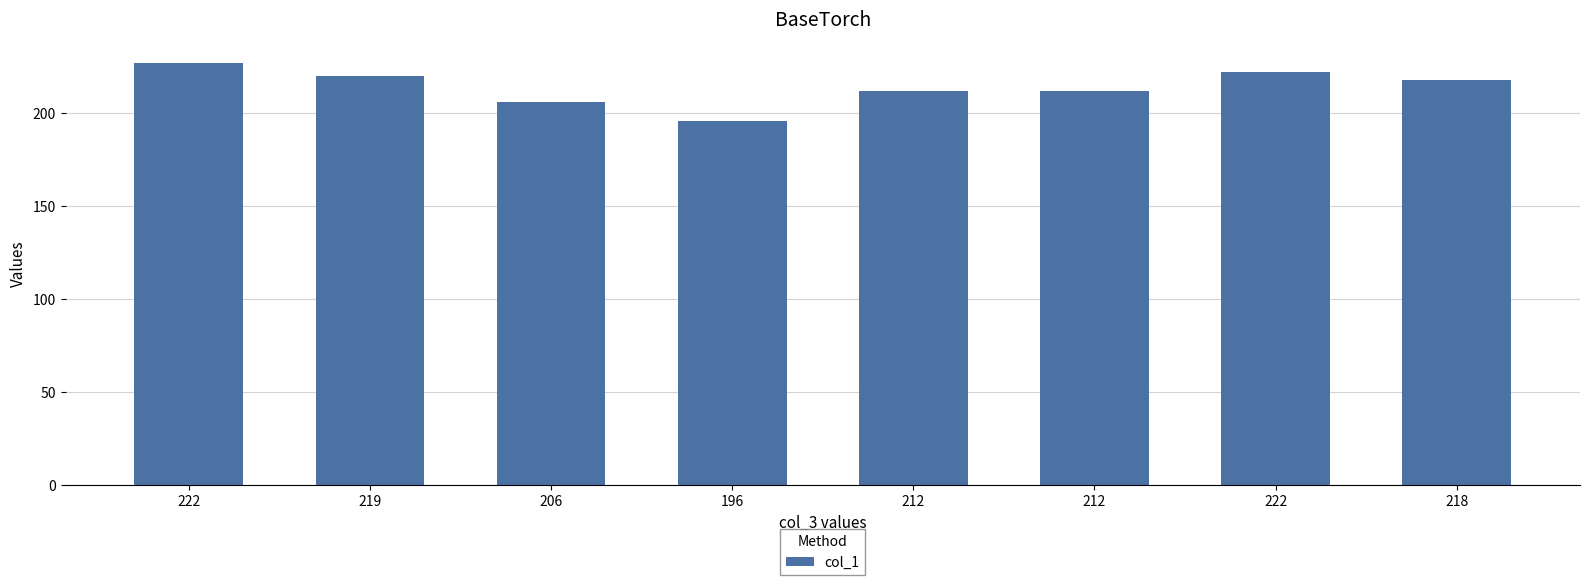

What is the smallest value displayed?

196